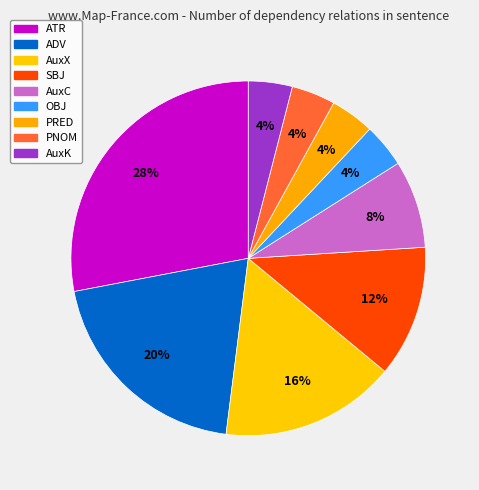

The SBJ slice represents 12% of the pie. True or false?

True